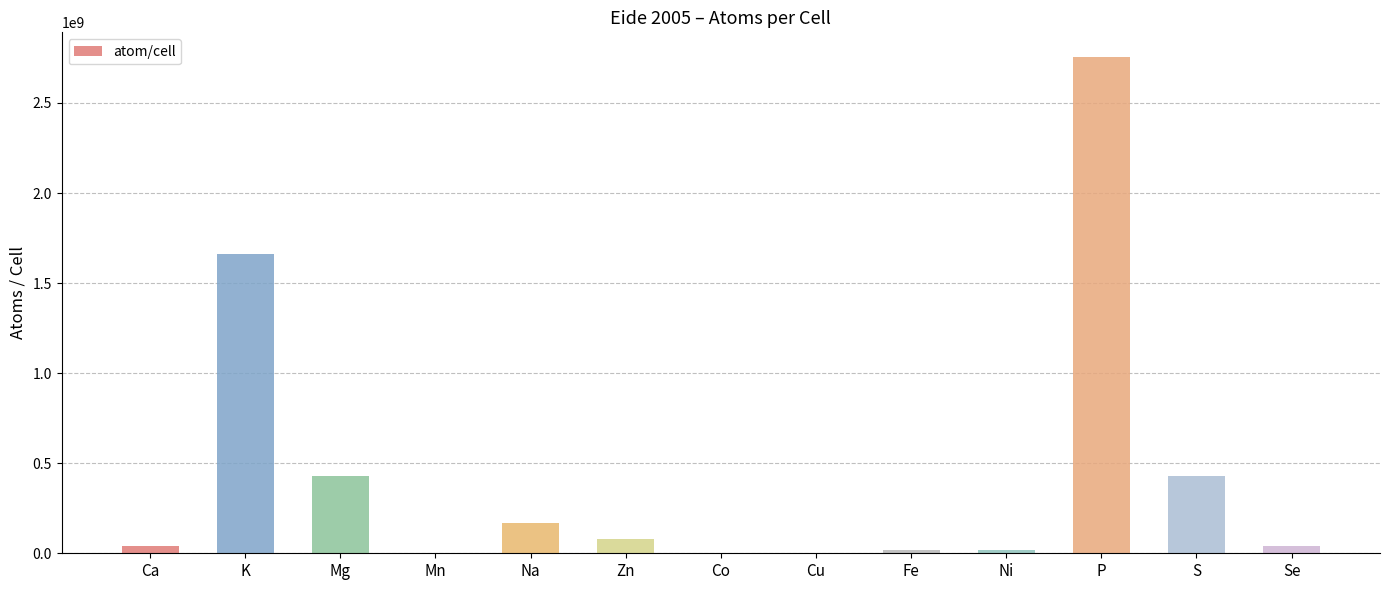

At which label is the value closest to 1377342895?

K